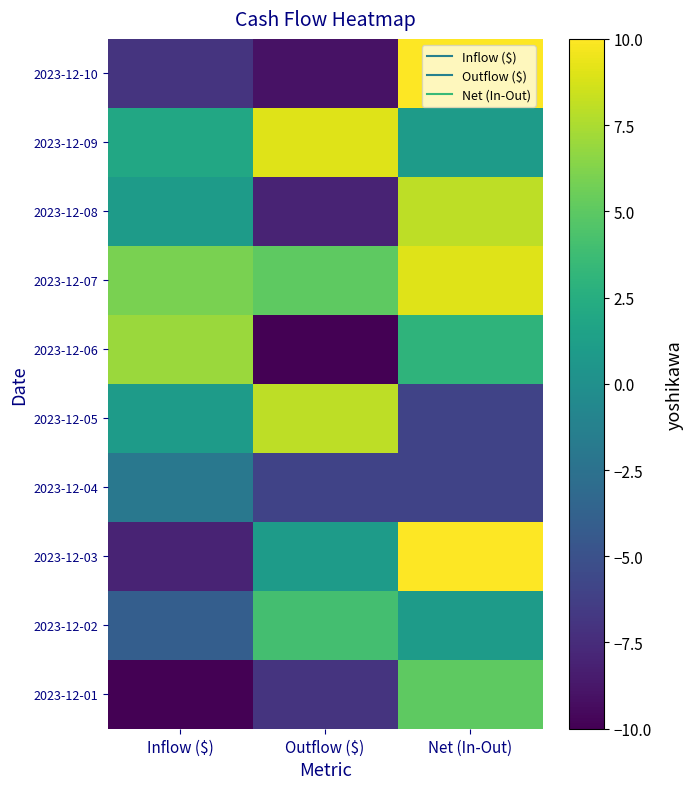

Reading right to left, extract all data points from this chart.

2023-12-01: Net (In-Out)=5	Outflow ($)=-7	Inflow ($)=-10
2023-12-02: Net (In-Out)=1	Outflow ($)=4	Inflow ($)=-4
2023-12-03: Net (In-Out)=10	Outflow ($)=1	Inflow ($)=-8
2023-12-04: Net (In-Out)=-6	Outflow ($)=-6	Inflow ($)=-2
2023-12-05: Net (In-Out)=-6	Outflow ($)=8	Inflow ($)=1
2023-12-06: Net (In-Out)=3	Outflow ($)=-10	Inflow ($)=7
2023-12-07: Net (In-Out)=9	Outflow ($)=5	Inflow ($)=6
2023-12-08: Net (In-Out)=8	Outflow ($)=-8	Inflow ($)=1
2023-12-09: Net (In-Out)=1	Outflow ($)=9	Inflow ($)=2
2023-12-10: Net (In-Out)=10	Outflow ($)=-9	Inflow ($)=-7